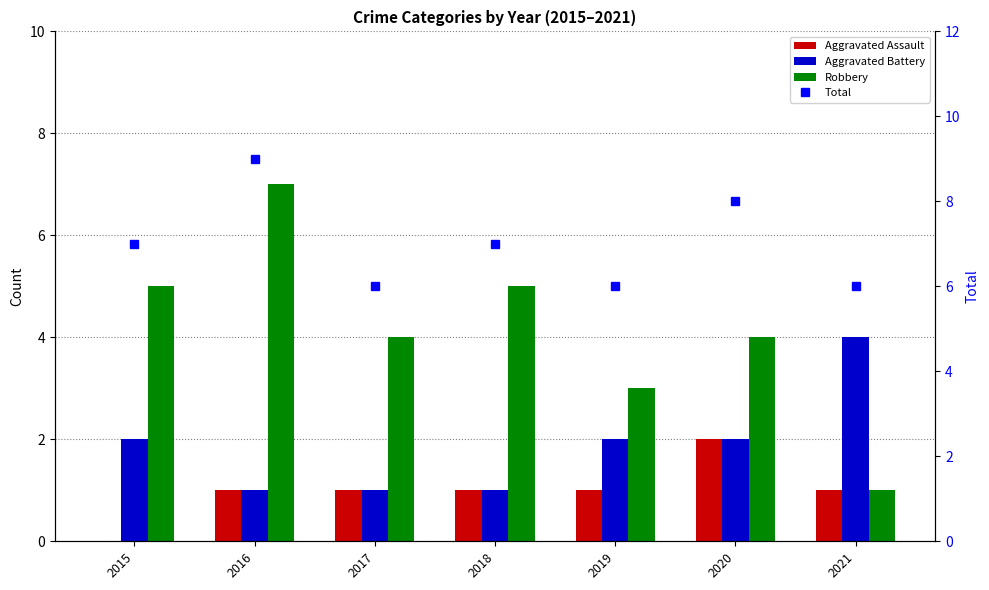

What is the sum of the Total values at 2016 and 2017?

15